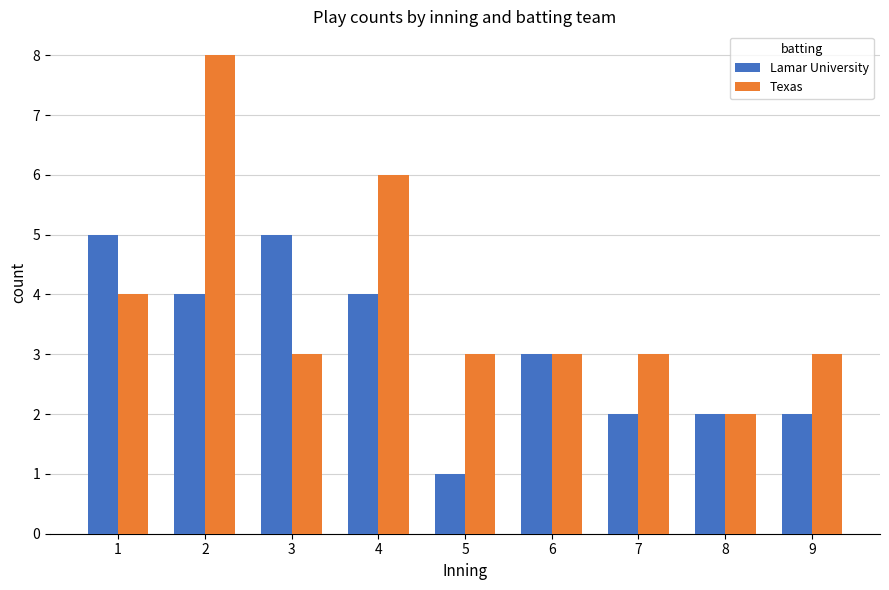

The Lamar University series shows 5 at 3. True or false?

True